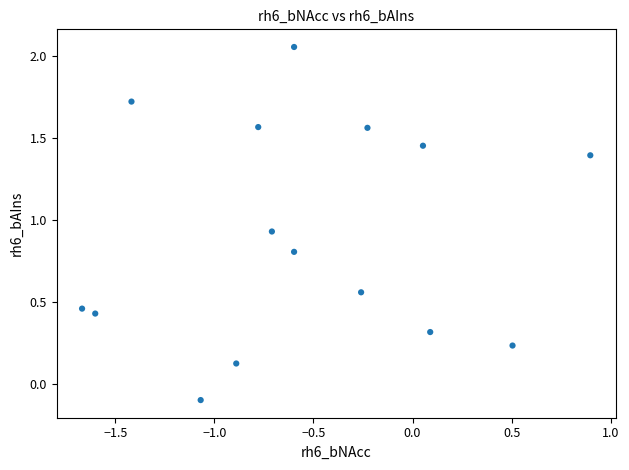

What is the range of X values (max minus min)?

2.6